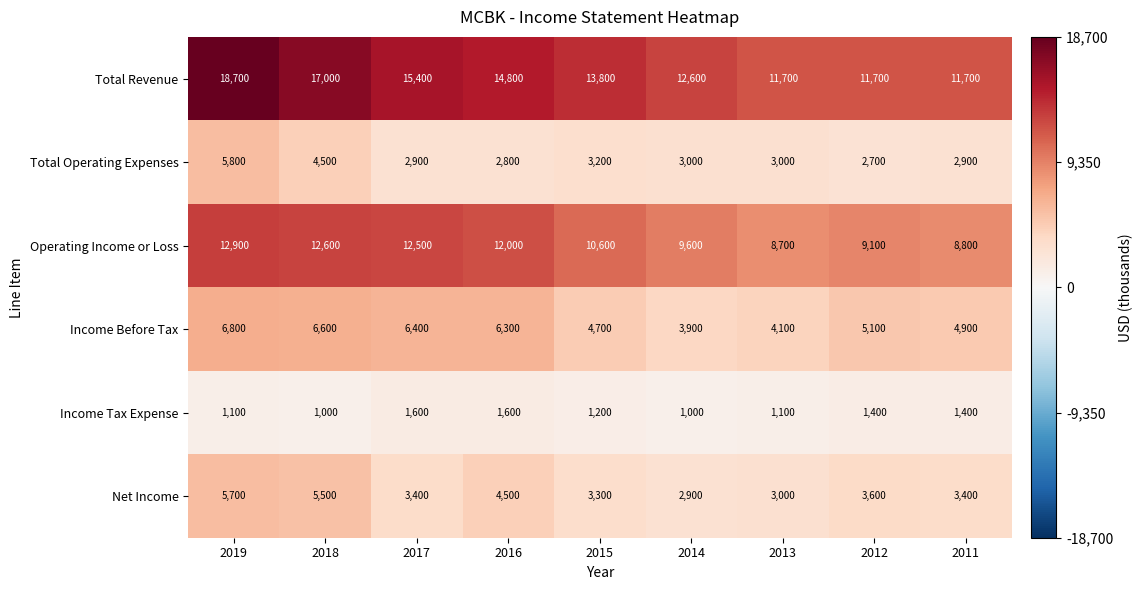

Where is Net Income nearest to the value 4300?

2016